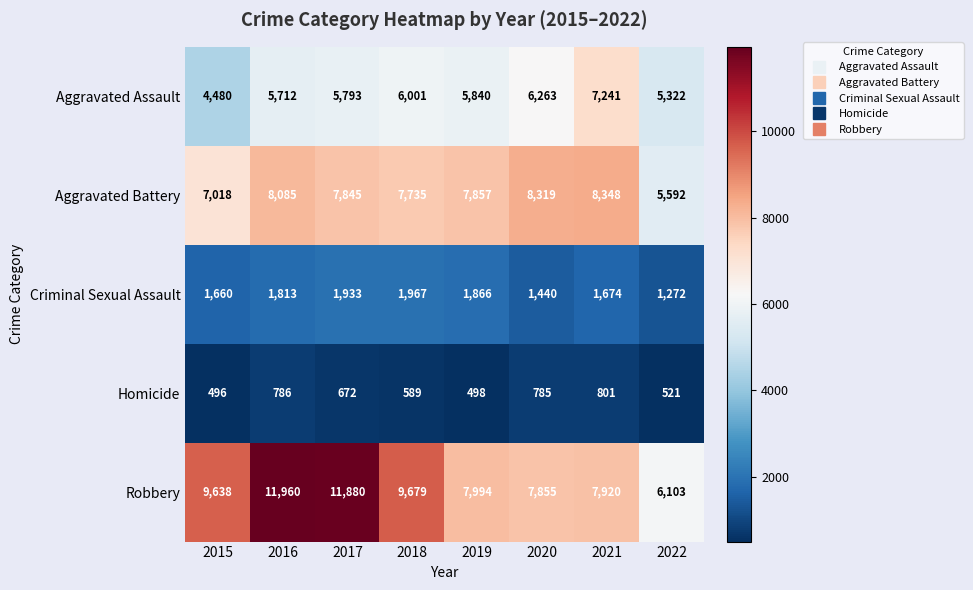

What value does the Criminal Sexual Assault series have at 2019, to the nearest 100?

1900